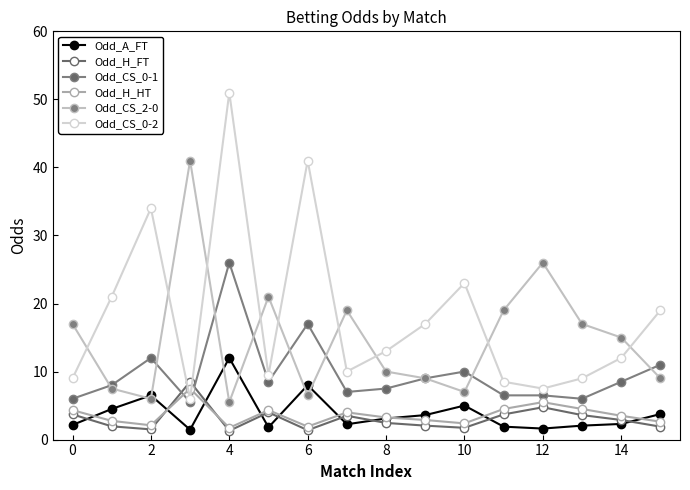

How many interior local valleys does the Odd_CS_0-1 series have?

4